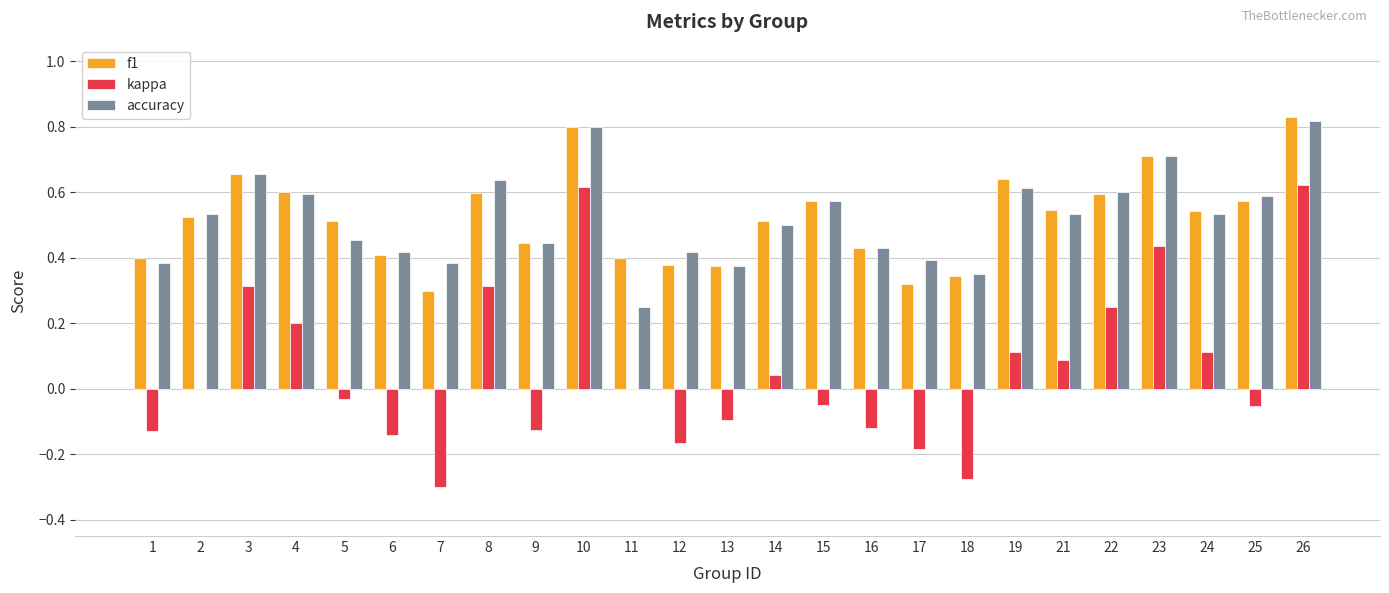

At which label does accuracy reach its peak?

26